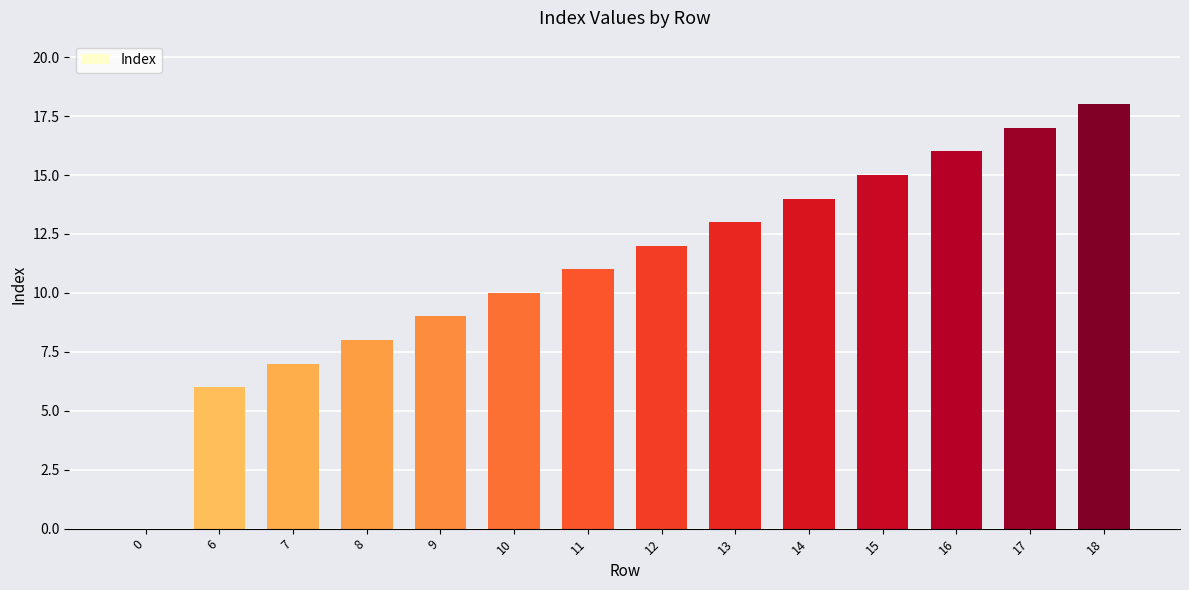

What is the greatest value displayed?

18